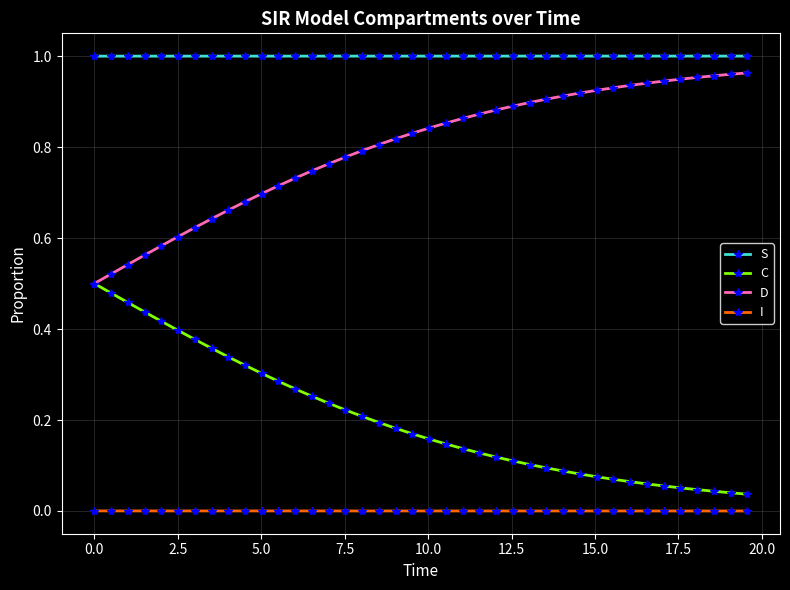

Which series has the largest total across all categories?

S